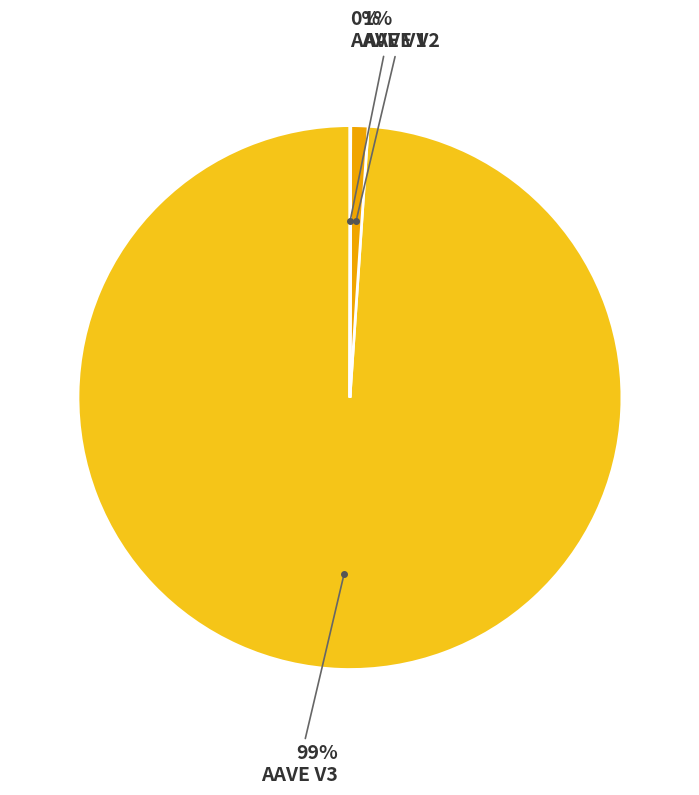

Is AAVE V3 the majority of the pie?

Yes